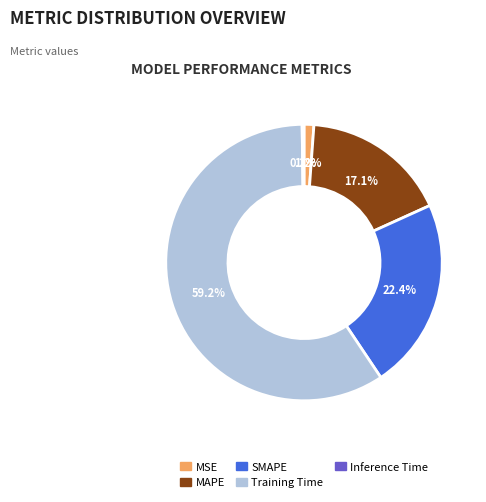

To the nearest percent, what is the difference between the largest and smallest slice percentages?

59%